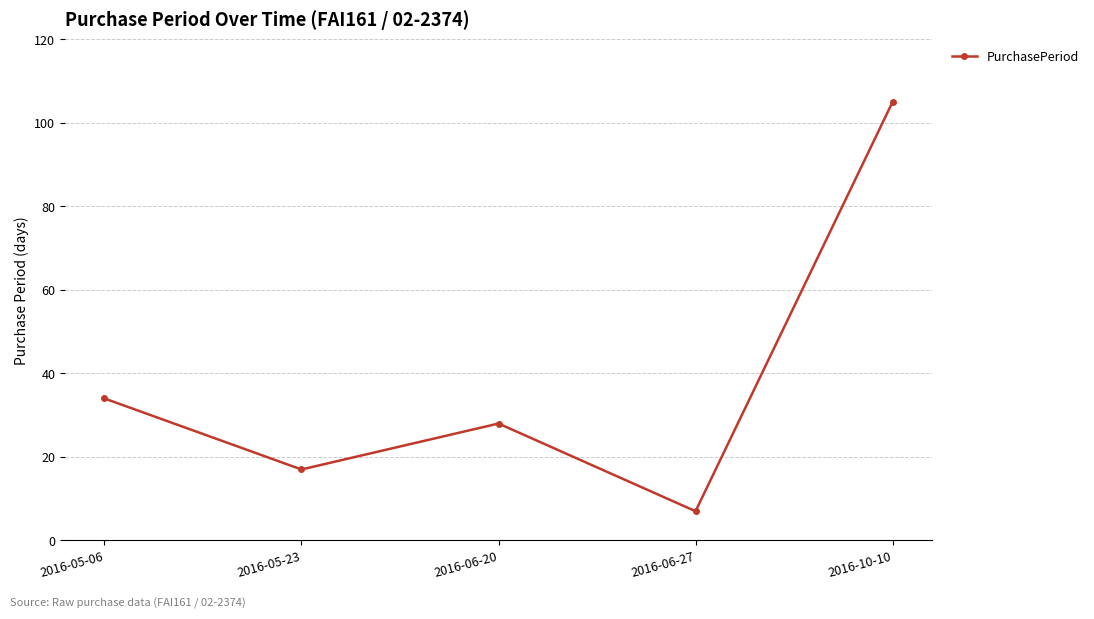

Reading left to right, list all the values displayed in this chart.

34	17	28	7	105